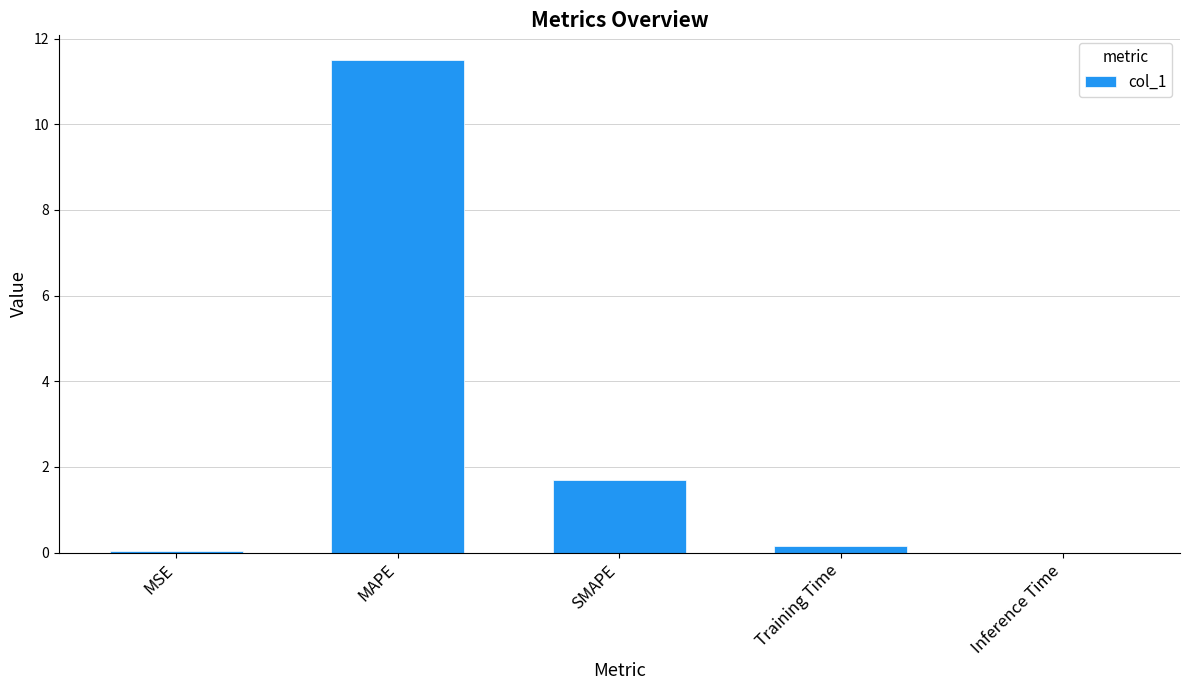

What is the sum of all values?

13.4